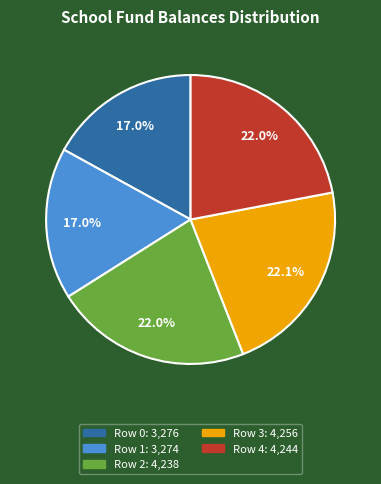

Is there a majority slice in this chart?

No